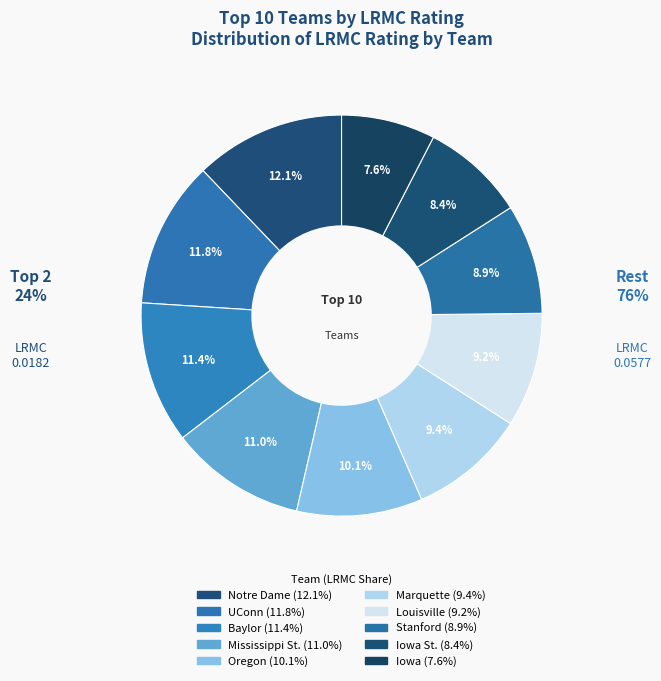

How many segments does this pie chart have?

10